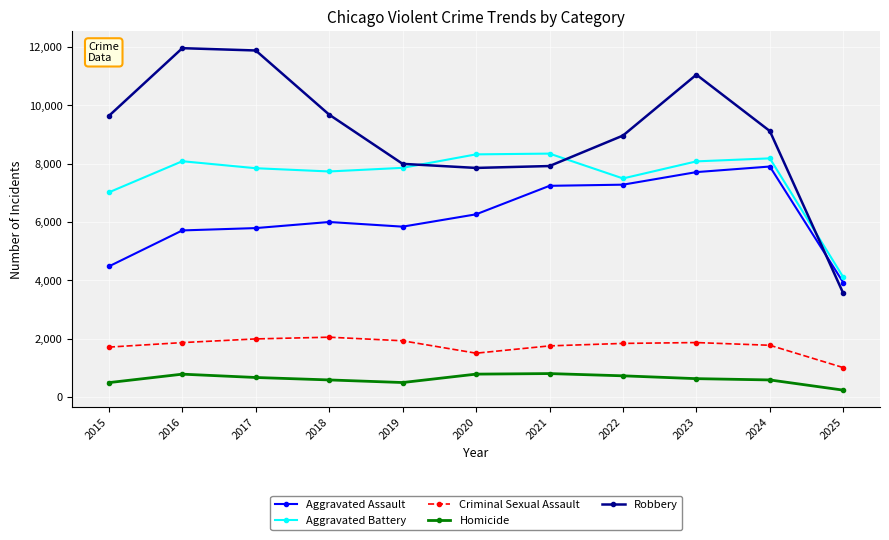

The Homicide series shows 238 at 2025. True or false?

True